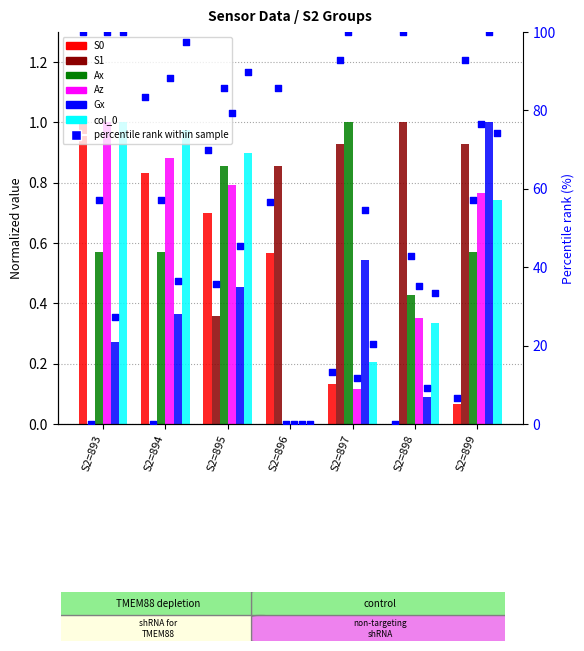

At how many categories does at least one series exceed 0?

7